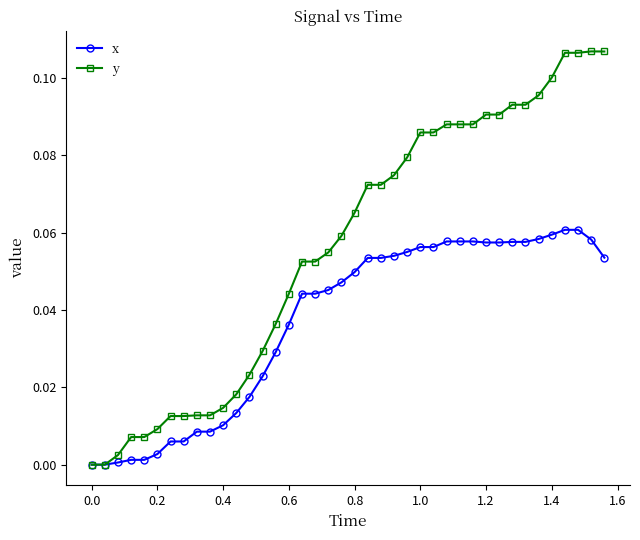

Which series has the largest total across all categories?

y